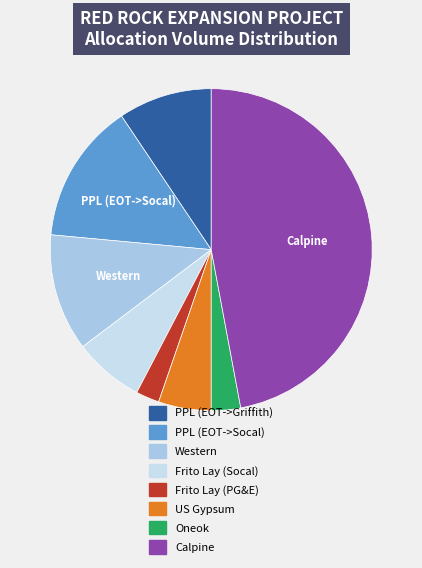

Rank the categories by value from highest to lowest.

Calpine, PPL (EOT->Socal), Western, PPL (EOT->Griffith), Frito Lay (Socal), US Gypsum, Oneok, Frito Lay (PG&E)